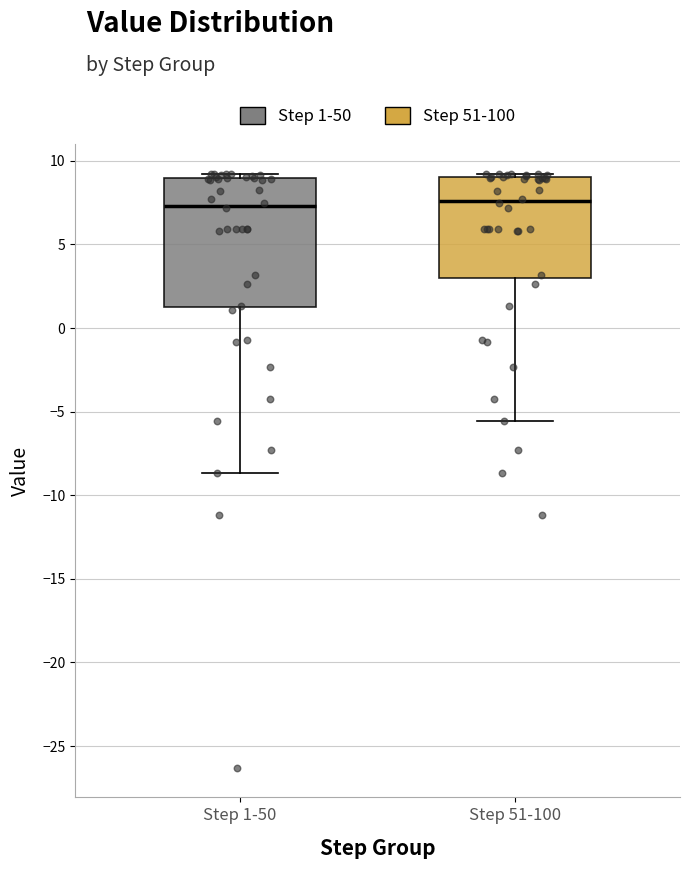

Reading left to right, transcribe this box plot: for each box, give where its median line is, the range the box spans, and where its two whiskers end, as read against the y-axis. The values are not printed on the chart, so give them approximately, as read against the axis.

Step 1-50: median 7.5, box 1.5 to 9.0, whiskers -8.5 to 9.0 (just above the box's upper edge)
Step 51-100: median 7.5, box 3.0 to 9.0, whiskers -5.5 to 9.0 (just above the box's upper edge)